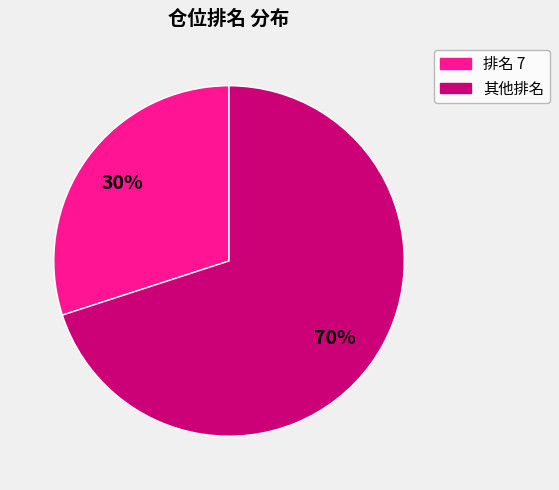

To the nearest percent, what is the average slice percentage?

50%